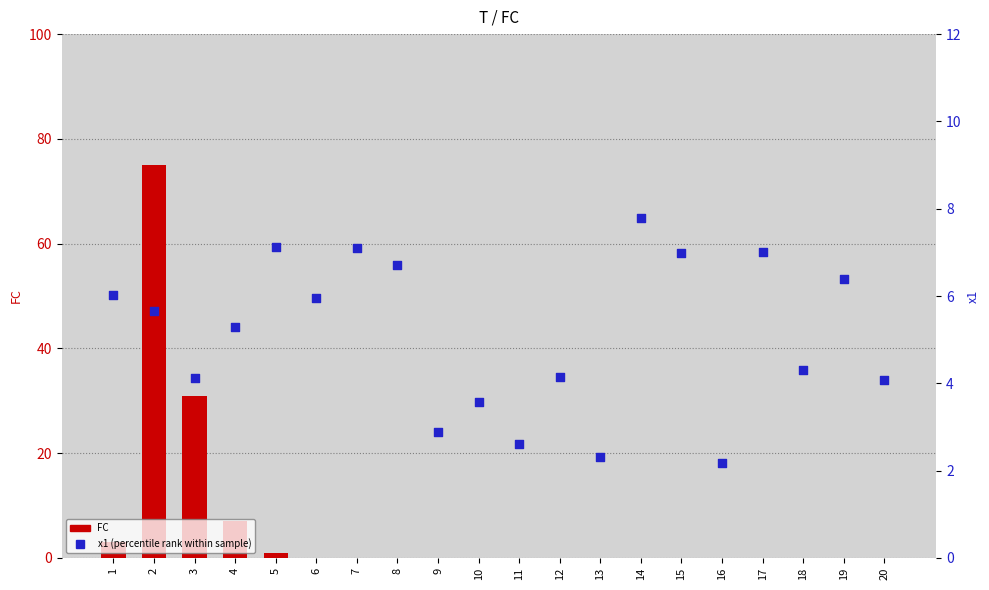

Which series reaches the minimum Y coordinate?

FC